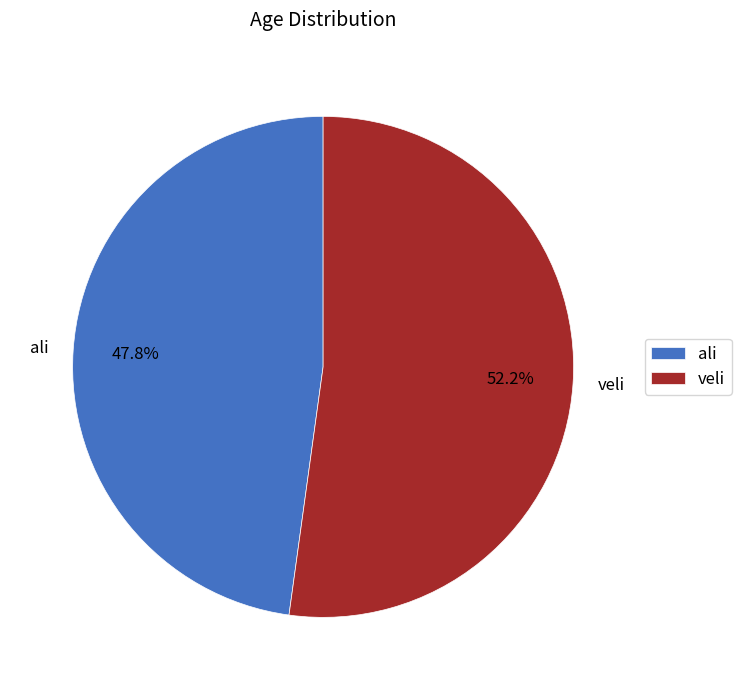

To the nearest percent, what is the average slice percentage?

50%